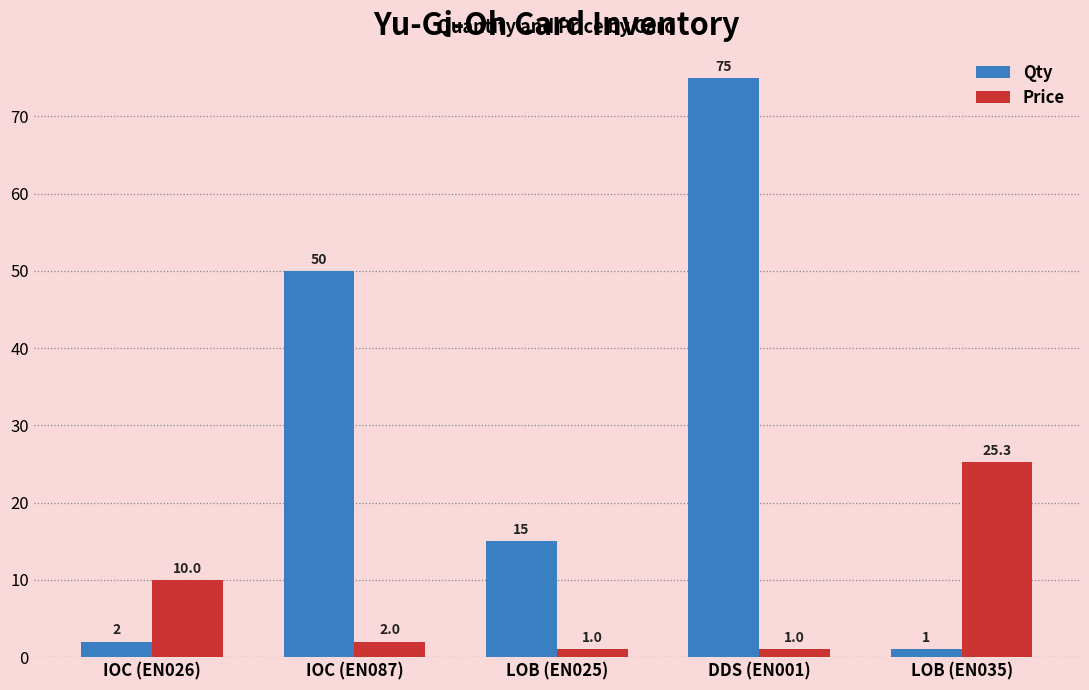

Count the number of categories in the chart.

5